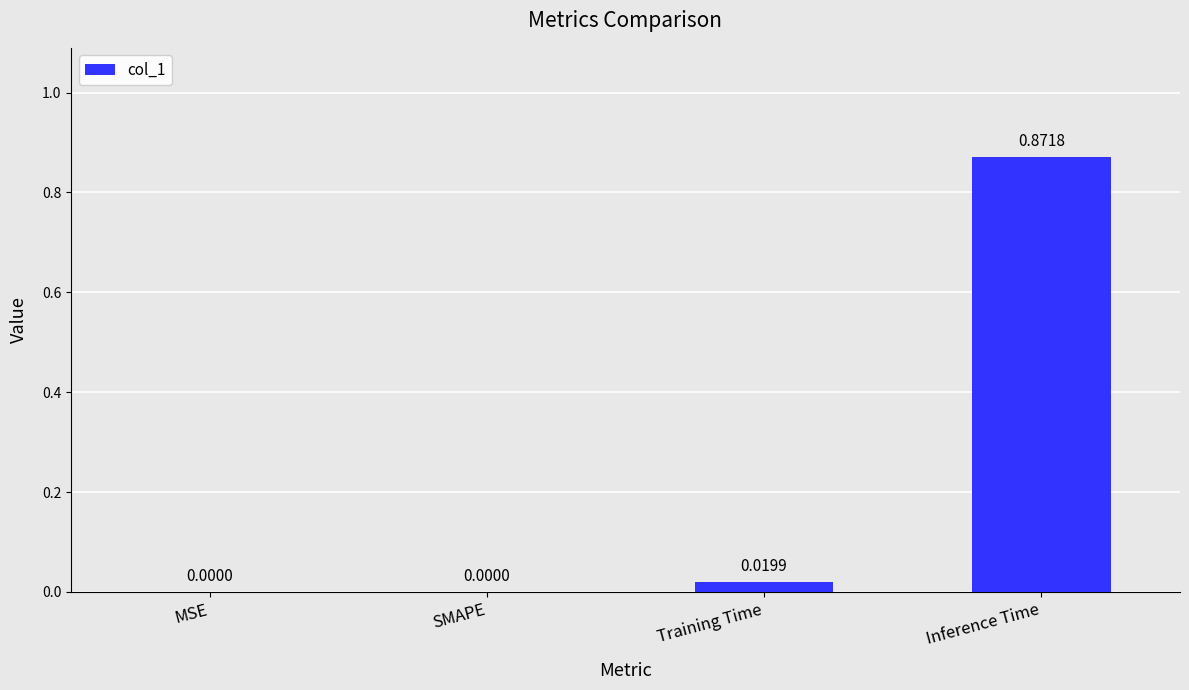

Which category has the highest value across all series?

Inference Time